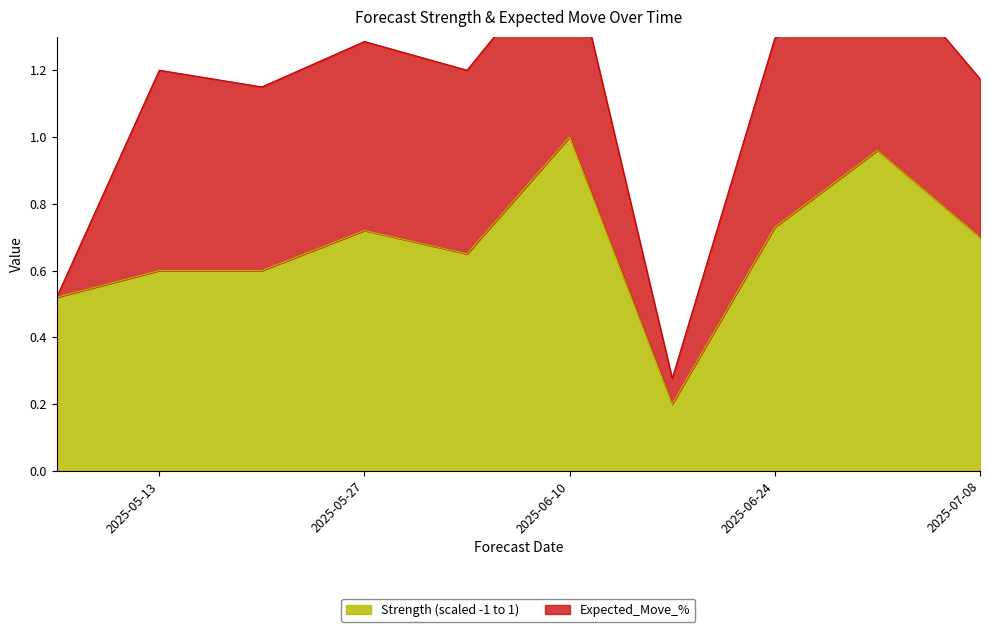

Reading left to right, transcribe all the data shown in this chart.

0.5	0.6	0.6	0.7	0.7	1.0	0.2	0.7	1.0	0.7